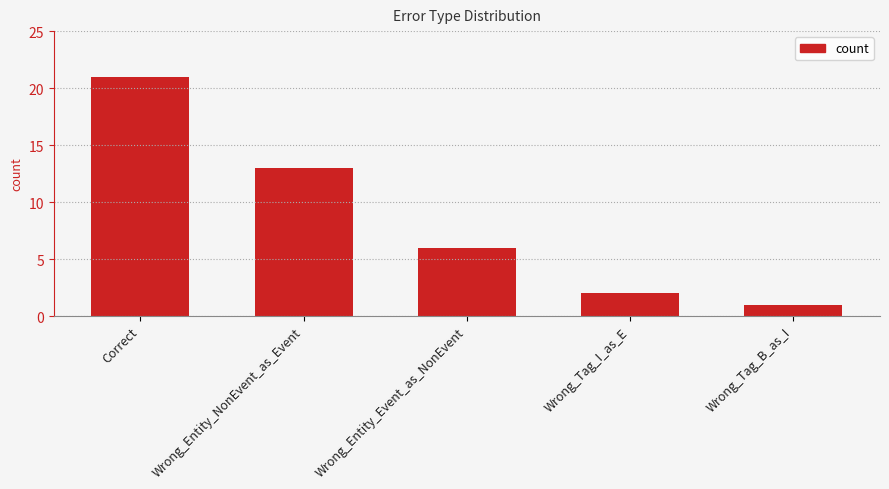

What is the change in value from Wrong_Tag_I_as_E to Wrong_Tag_B_as_I?

-1